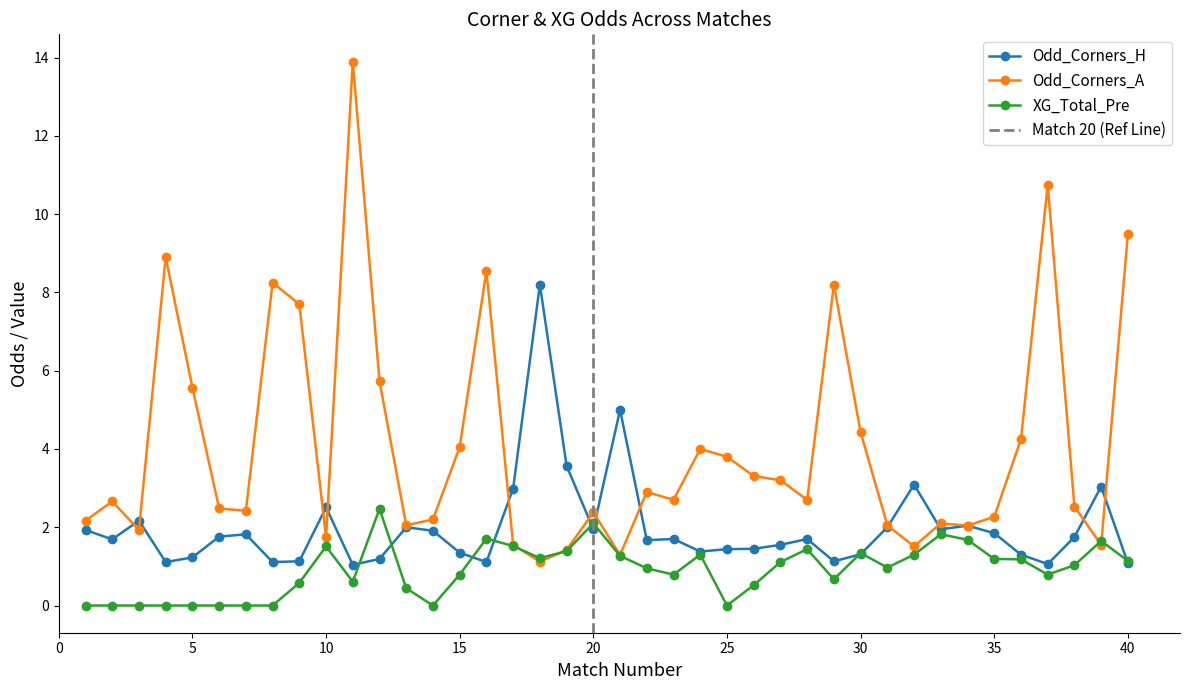

How many times do XG_Total_Pre and Odd_Corners_H cross each other?

9